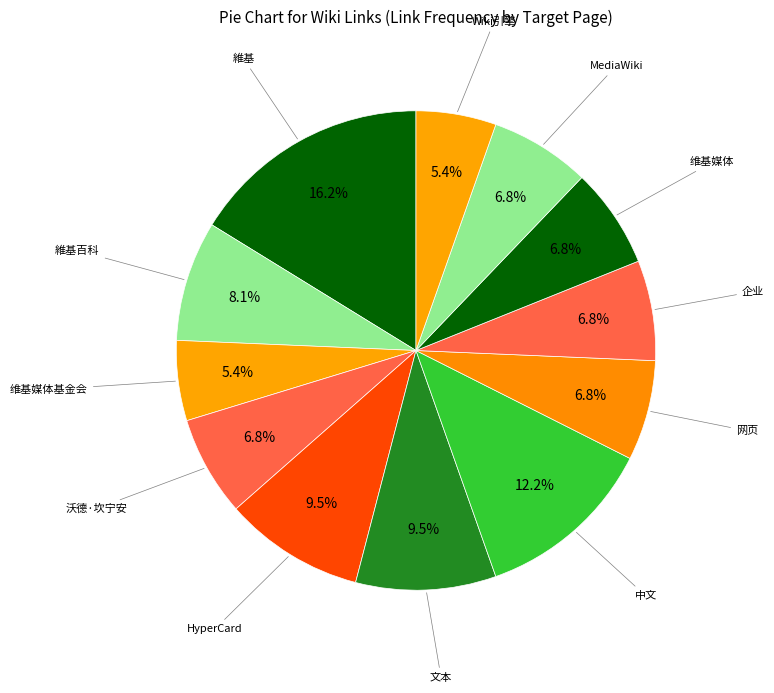

Which category has the biggest portion of the pie?

維基